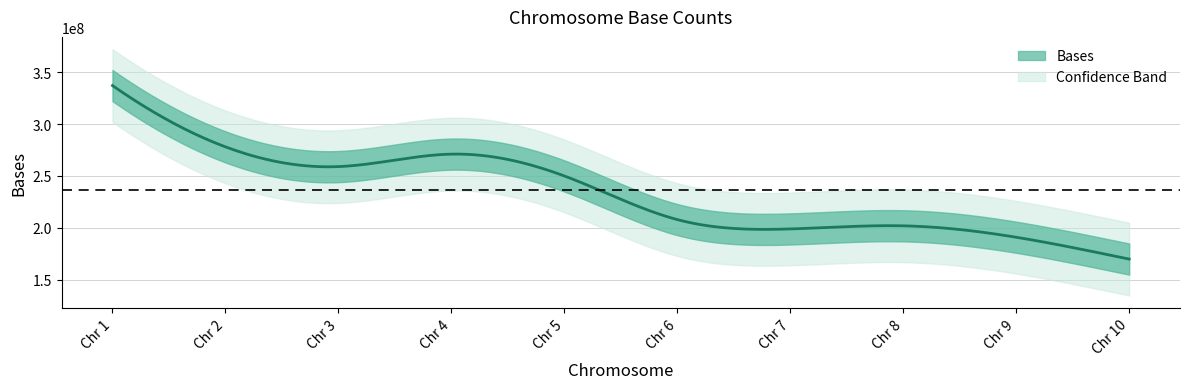

How many interior local valleys (lower than both neighbors) does the data have?

2